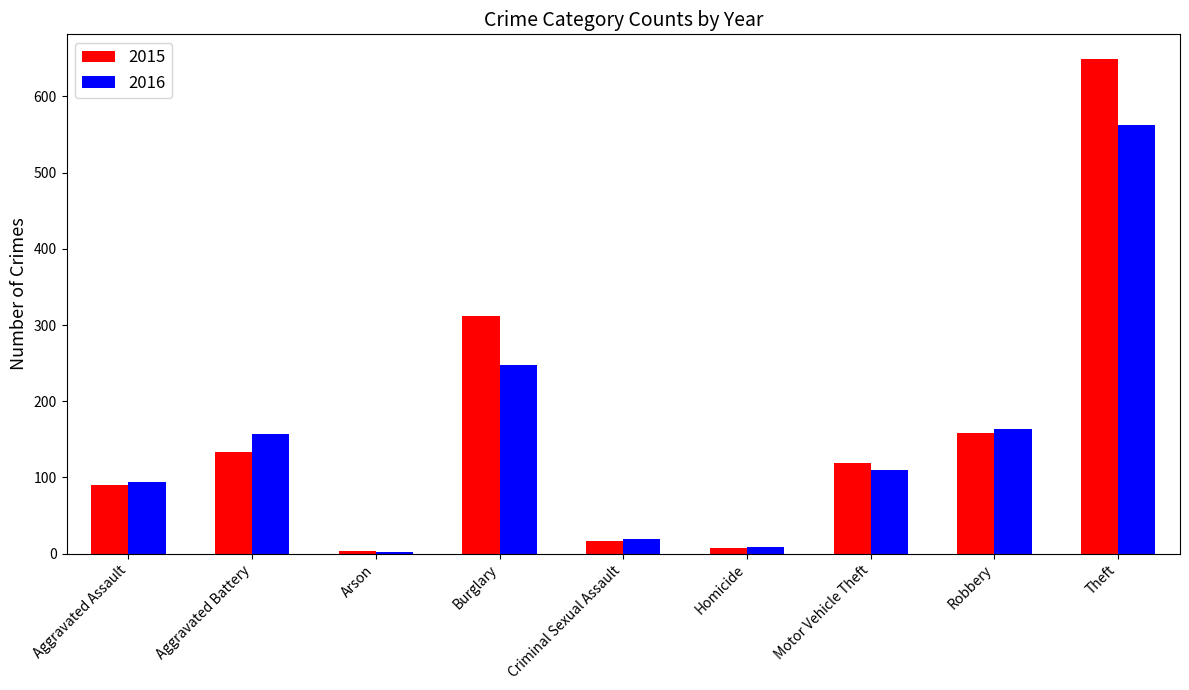

Which label corresponds to the largest value in the chart?

Theft